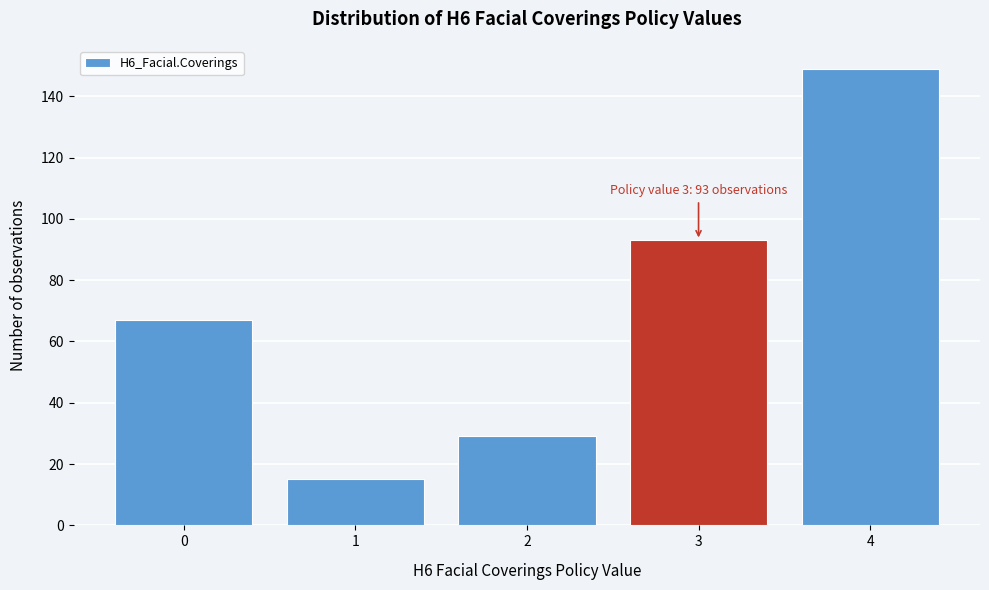

Reading left to right, transcribe all the data shown in this chart.

0=67	1=15	2=29	3=93	4=149